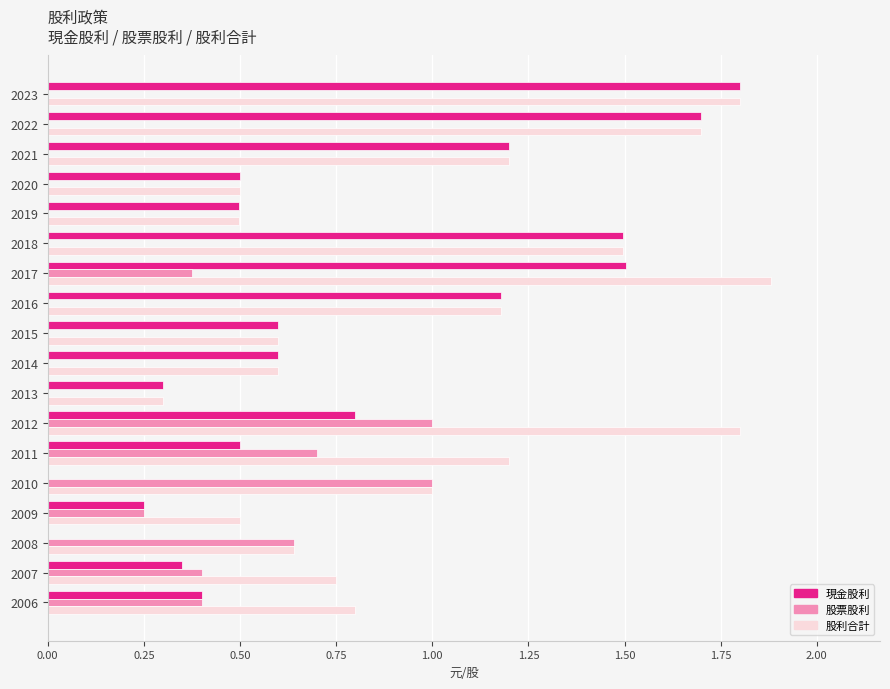

What is the sum of the 現金股利 values at 2017 and 2022?

3.2